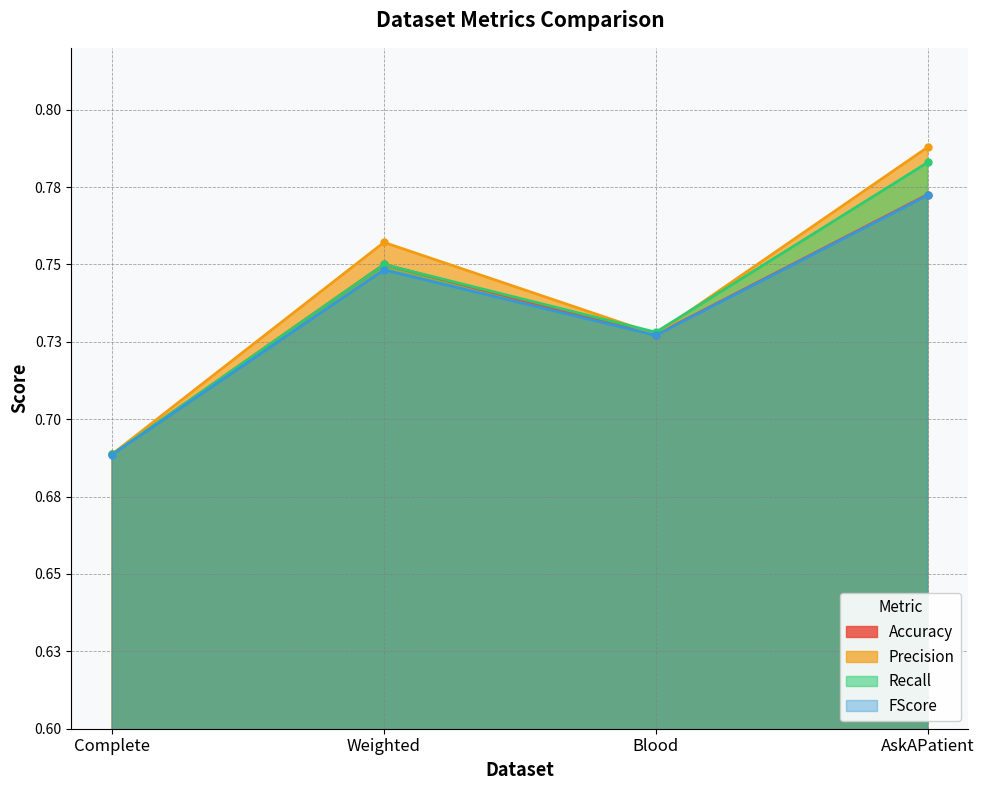

The value of Accuracy at Weighted is 0.8. True or false?

True